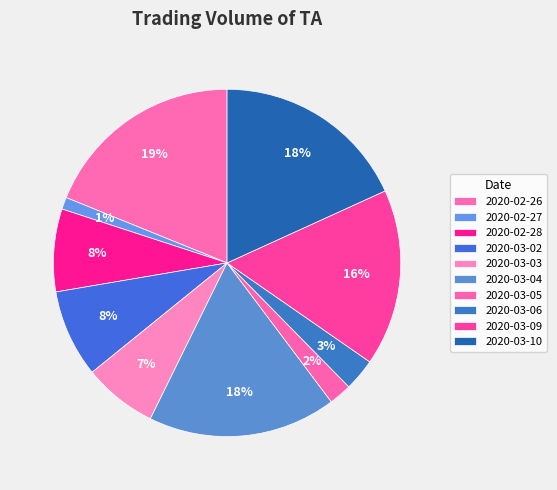

How many segments does this pie chart have?

10